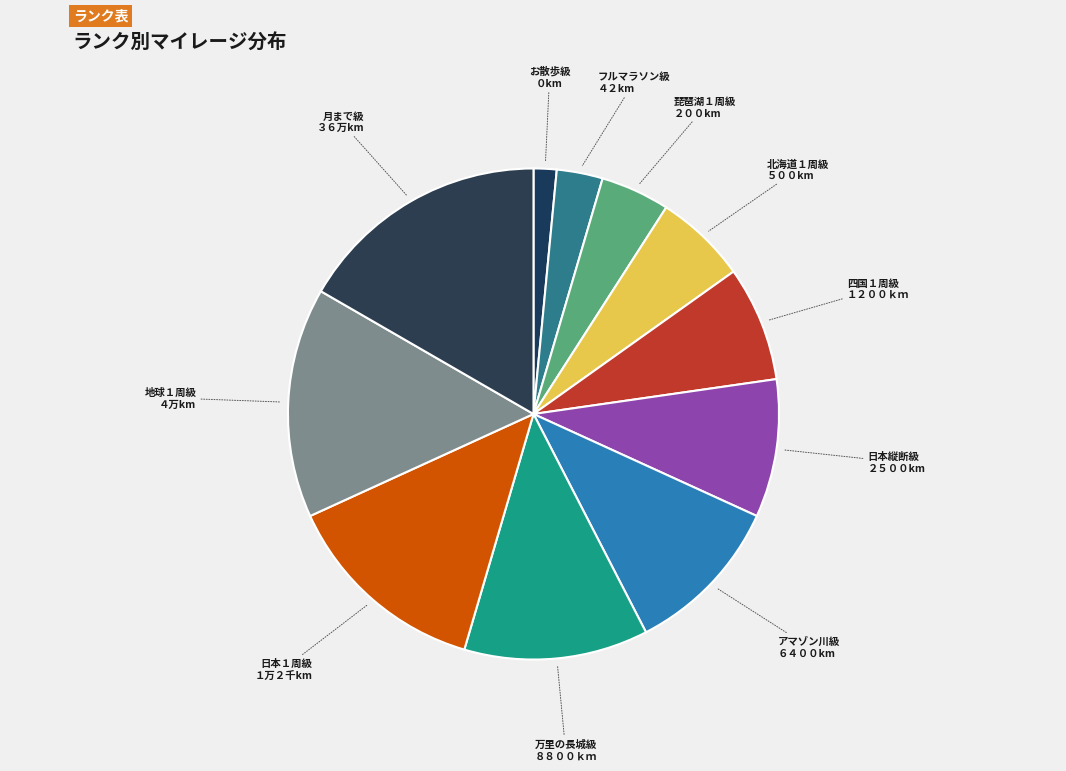

Is it true that 月まで級 is 3% of the pie?

False